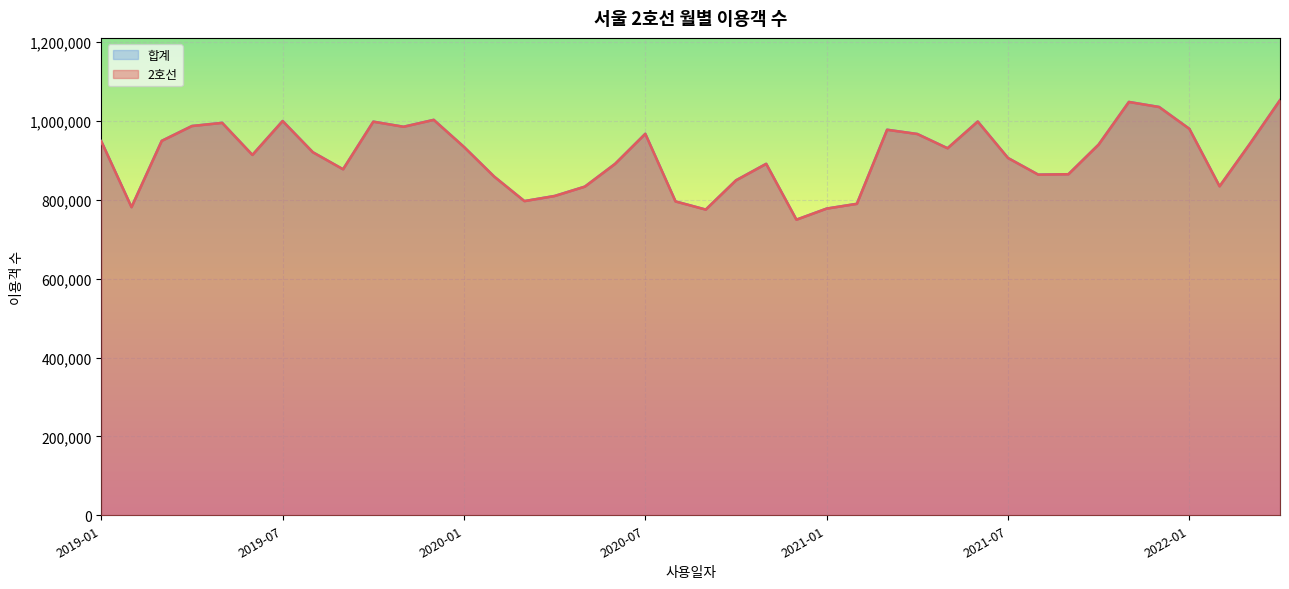

How many values in the 합계 series exceed 930799?

19